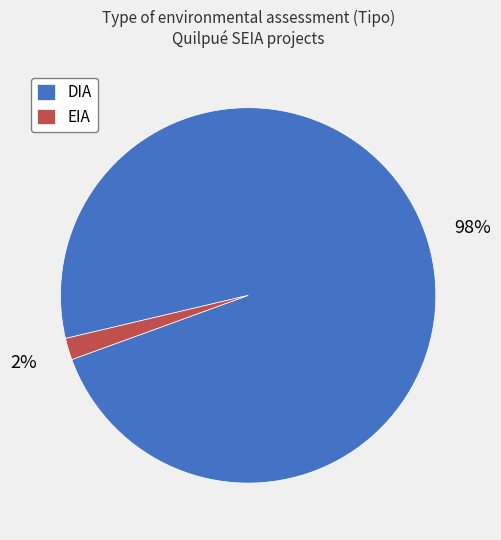

What percentage is the DIA slice, to the nearest percent?

98%